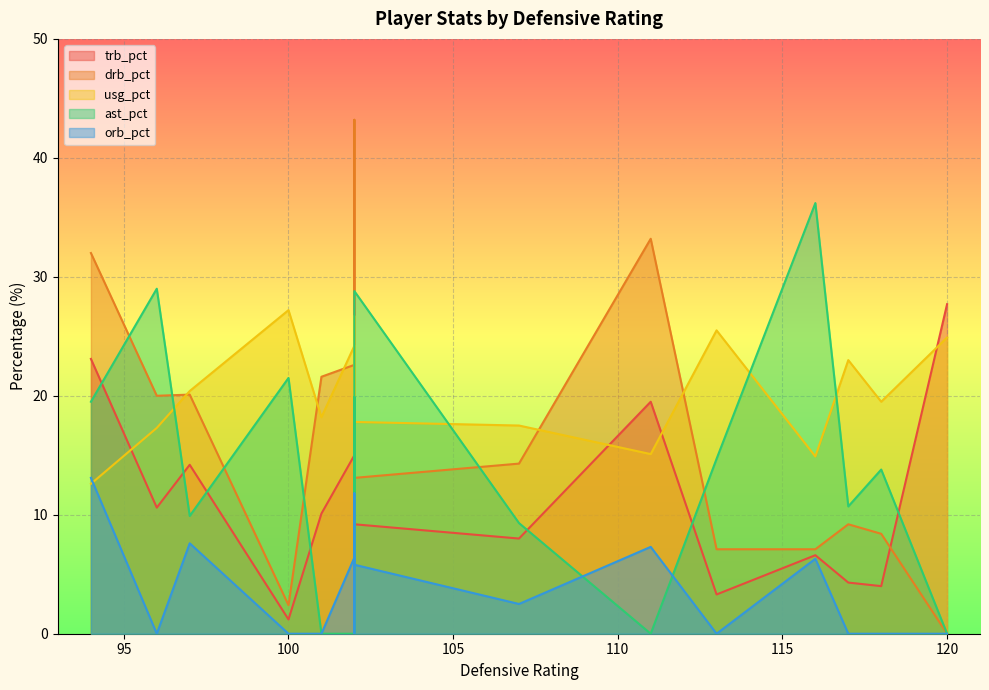

What is the average value of the ast_pct series?

13.7